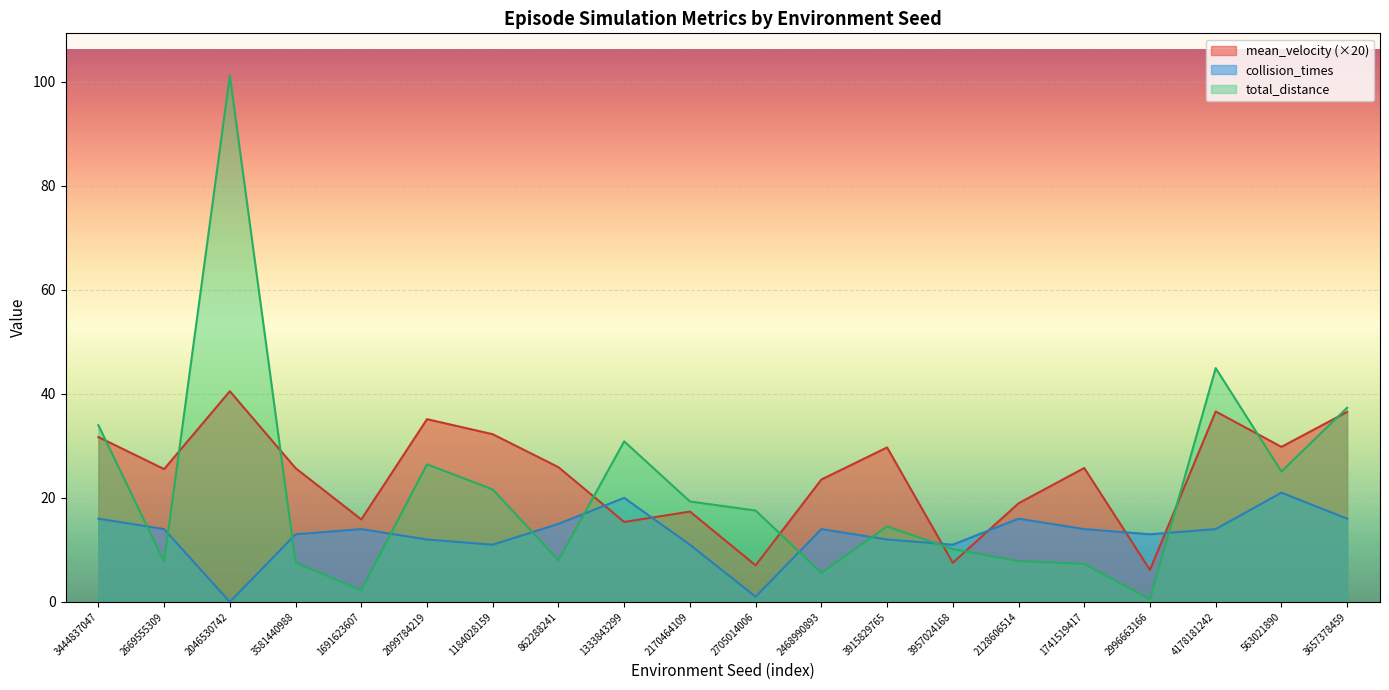

Which has a higher value, 2099784219 or 563021890?

2099784219